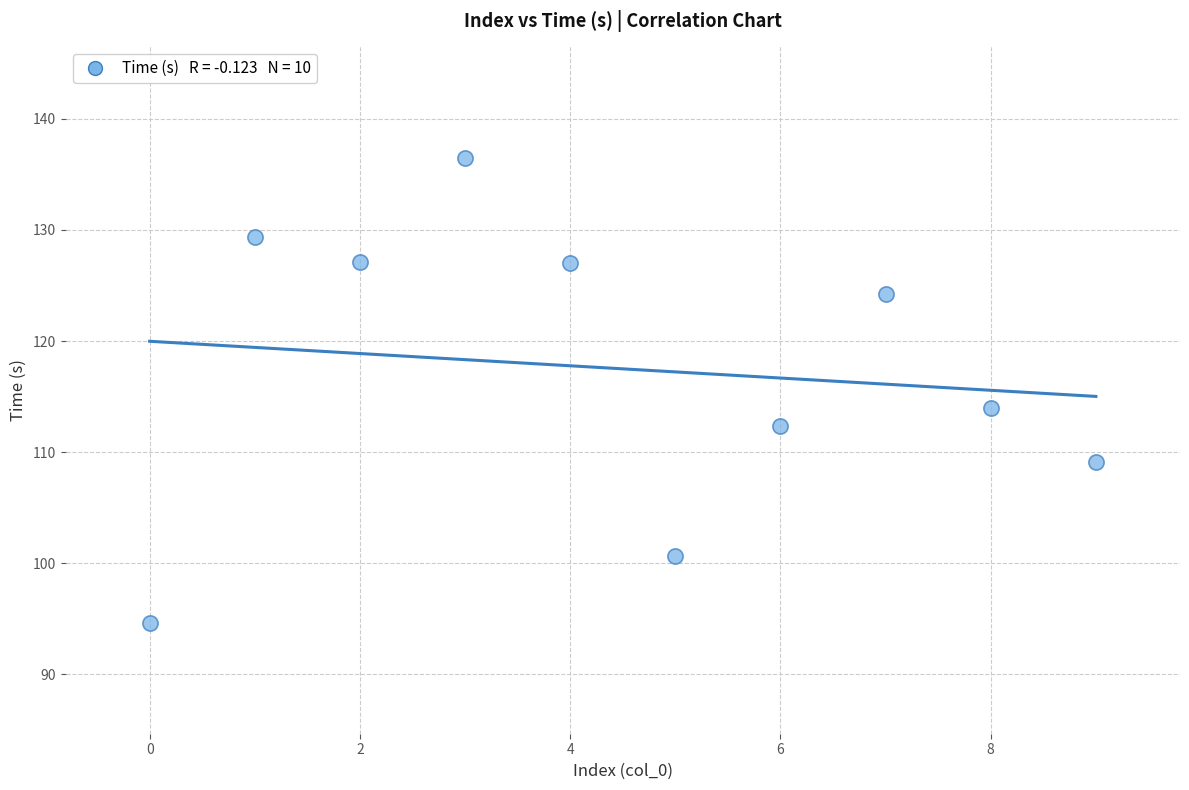

What is the range of Y values (max minus min)?

41.9